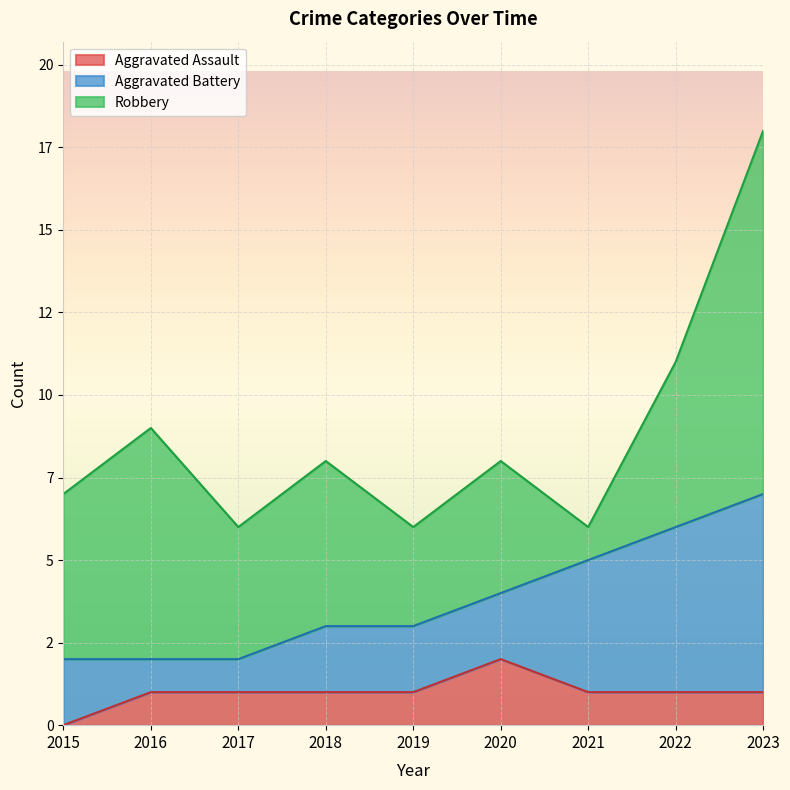

What is the sum of all Robbery values?

45